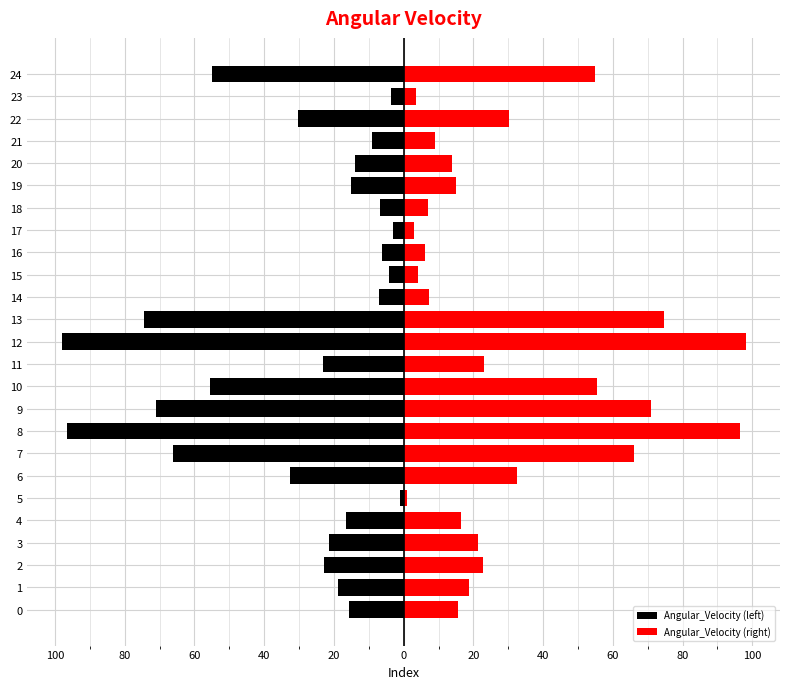

At which label is Angular_Velocity (right) closest to 49?

24